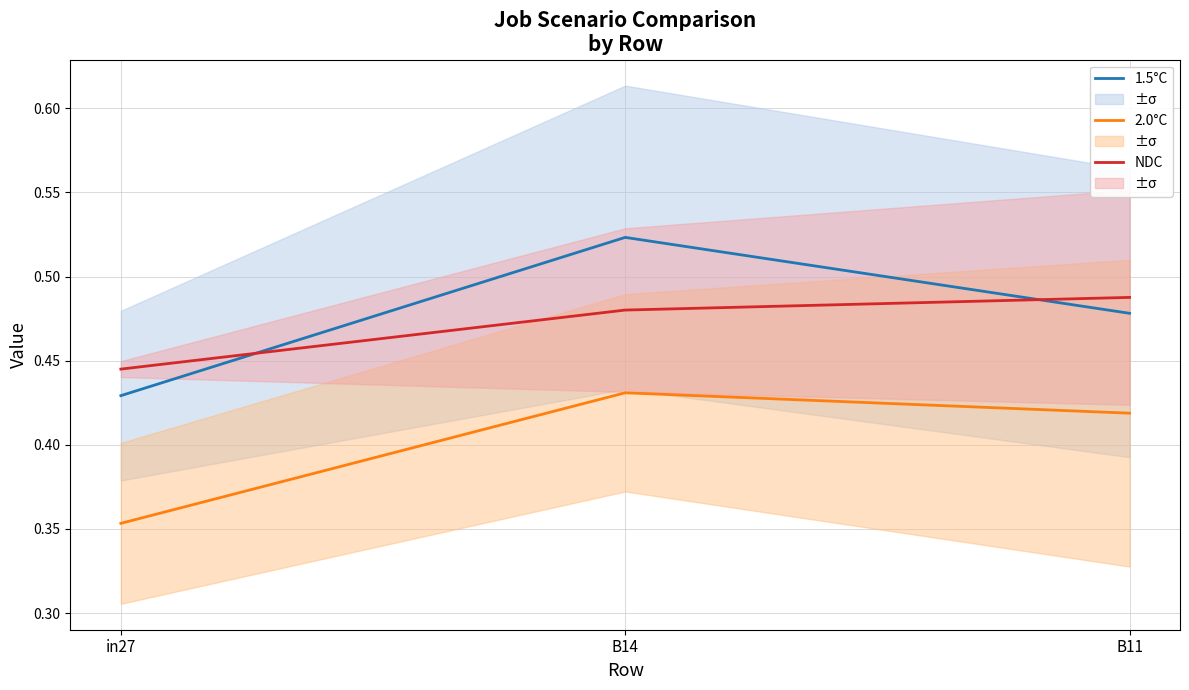

Count the number of data series in this chart.

3